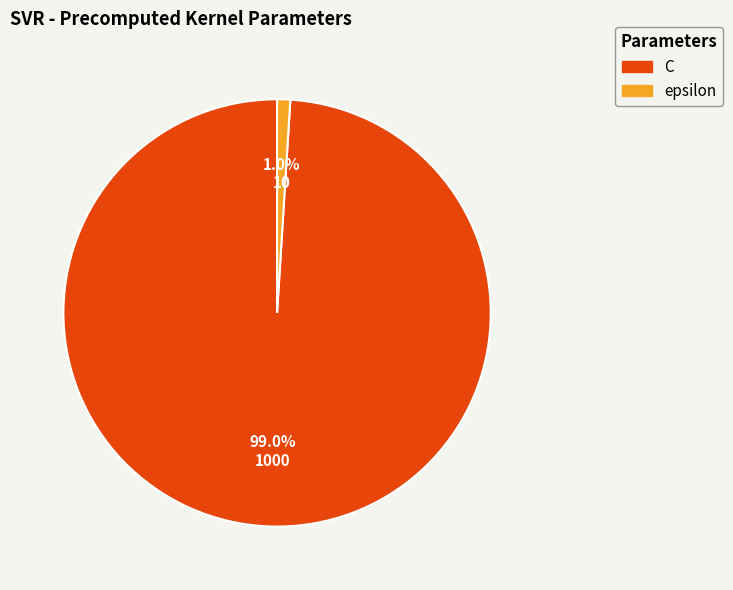

What percentage is the epsilon slice, to the nearest percent?

1%